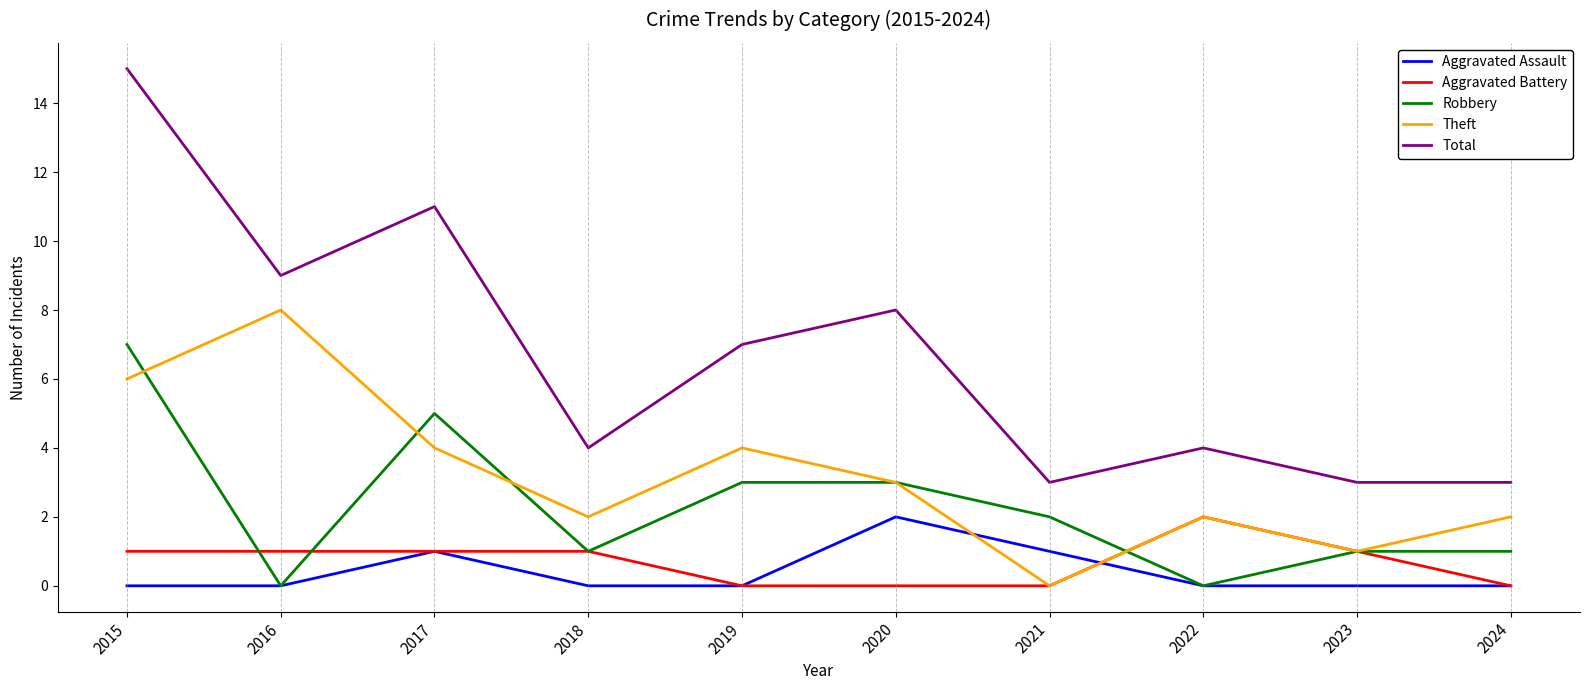

Where is the first local minimum for Theft?

2018